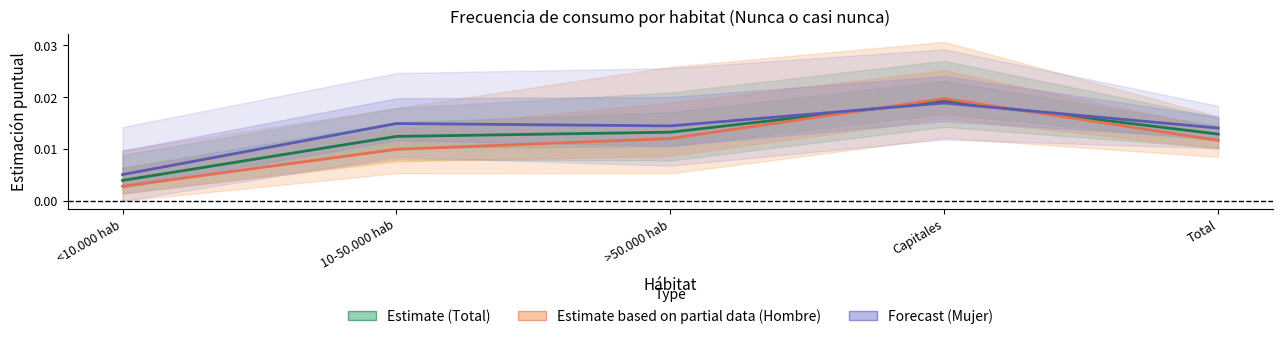

Count the number of categories in the chart.

5